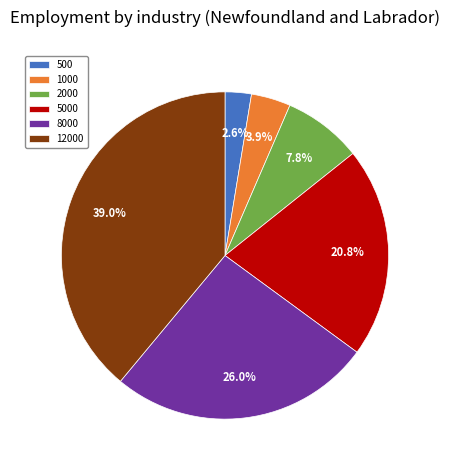

Rank the categories by value from highest to lowest.

12000, 8000, 5000, 2000, 1000, 500